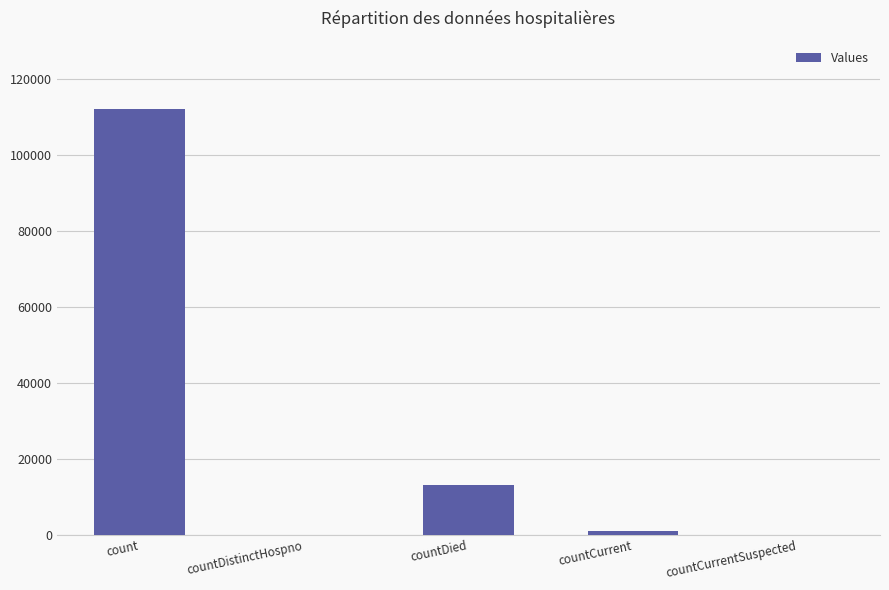

What is the average value?

25255